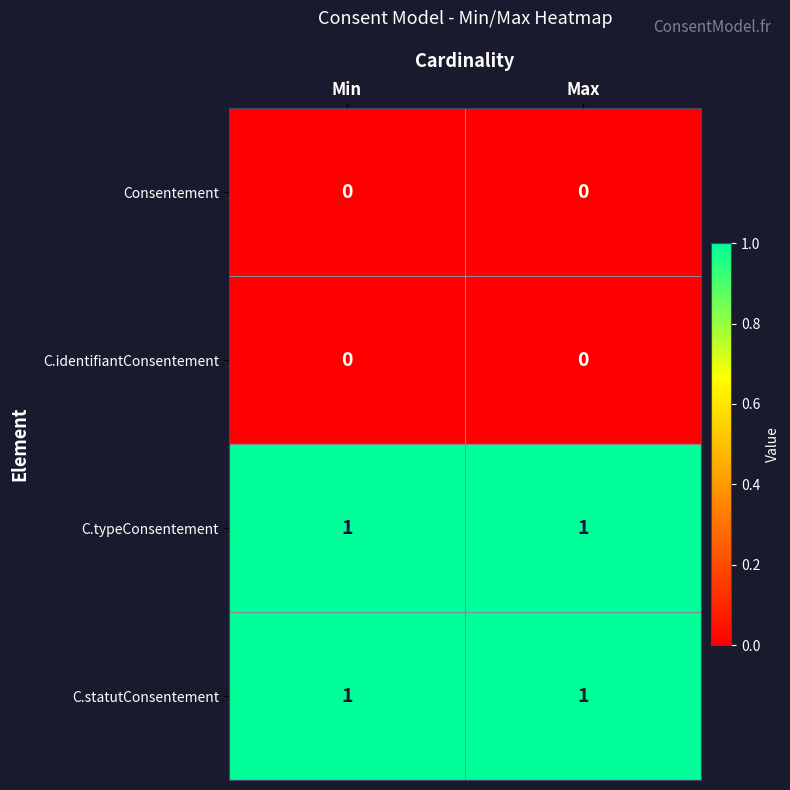

What is the maximum value shown in the chart?

1